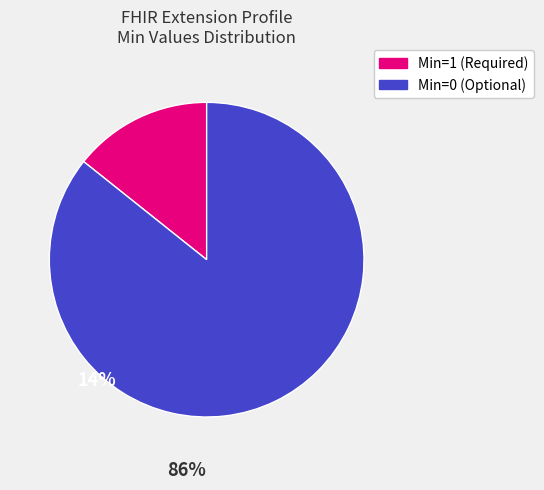

How many segments does this pie chart have?

2